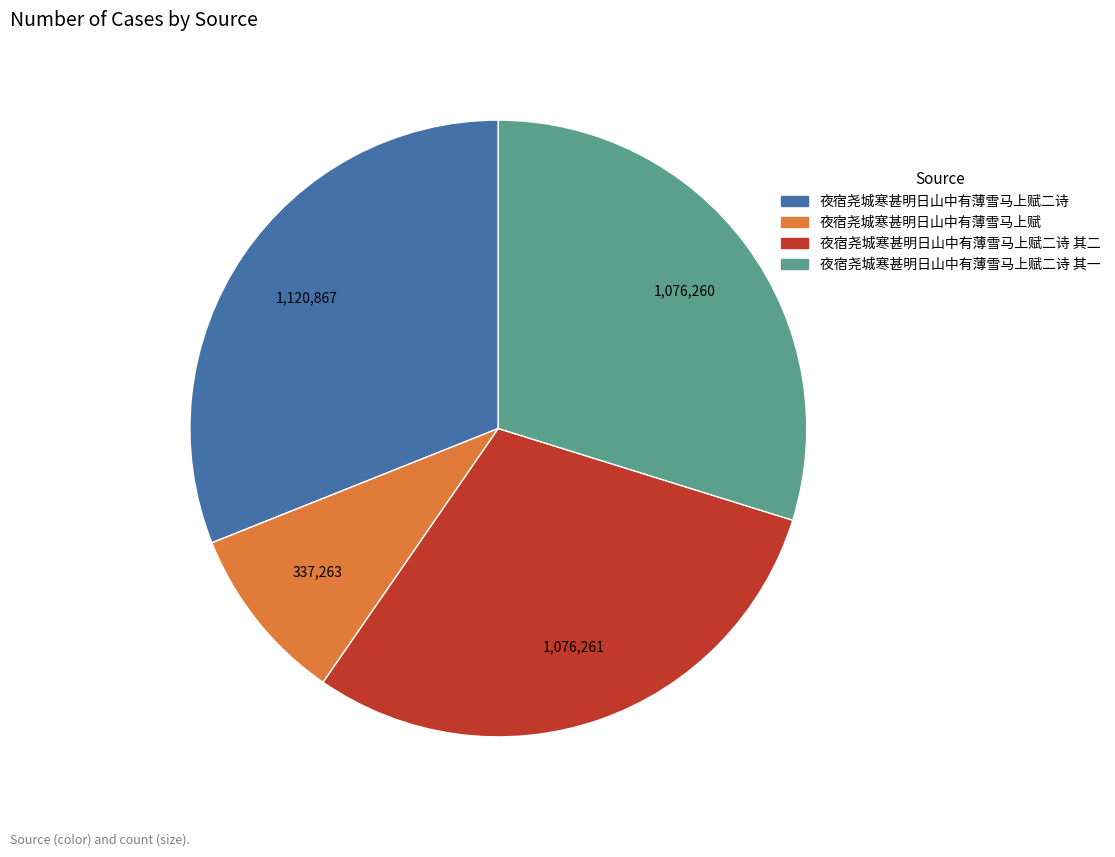

Is there a majority slice in this chart?

No